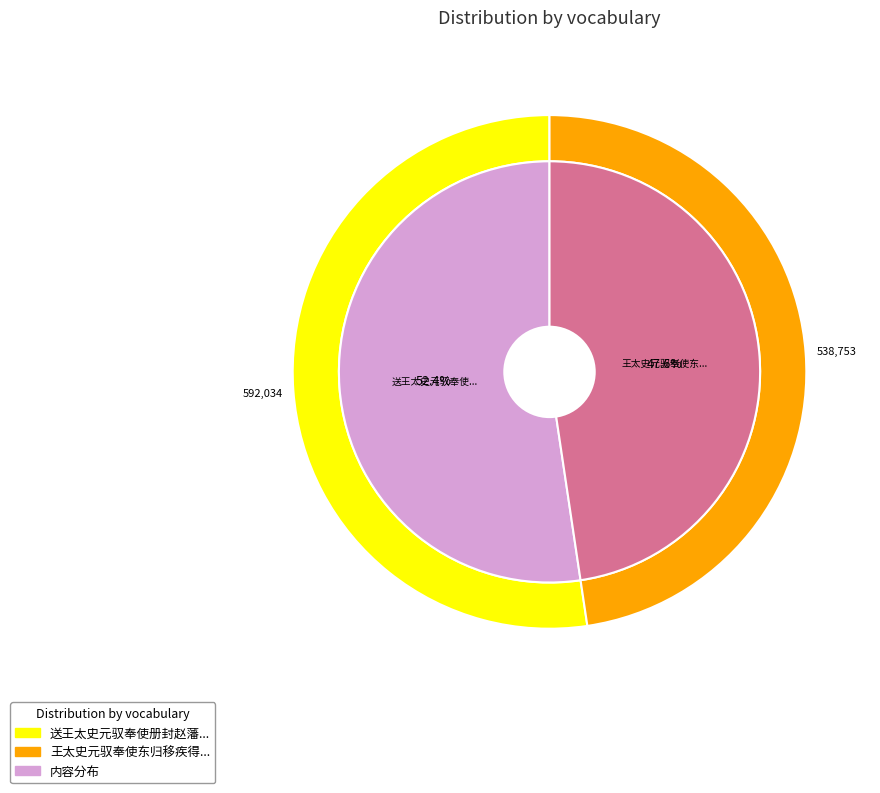

What percentage is the 送王太史元驭奉使册封赵藩 slice, to the nearest percent?

52%